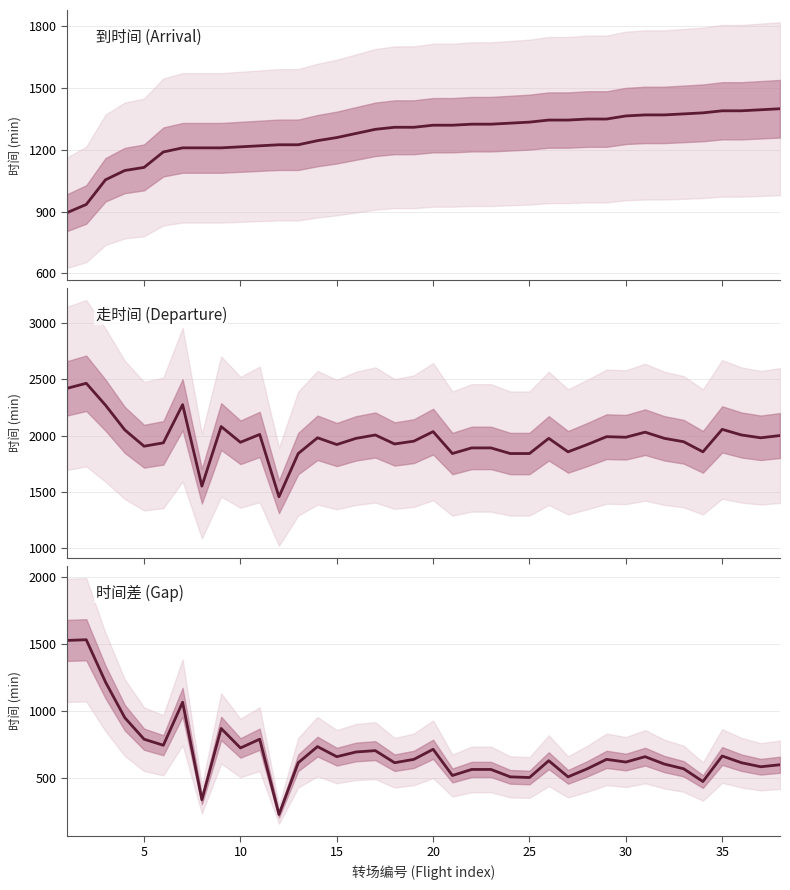

What is the minimum value for 到时间 (Arrival)?

895